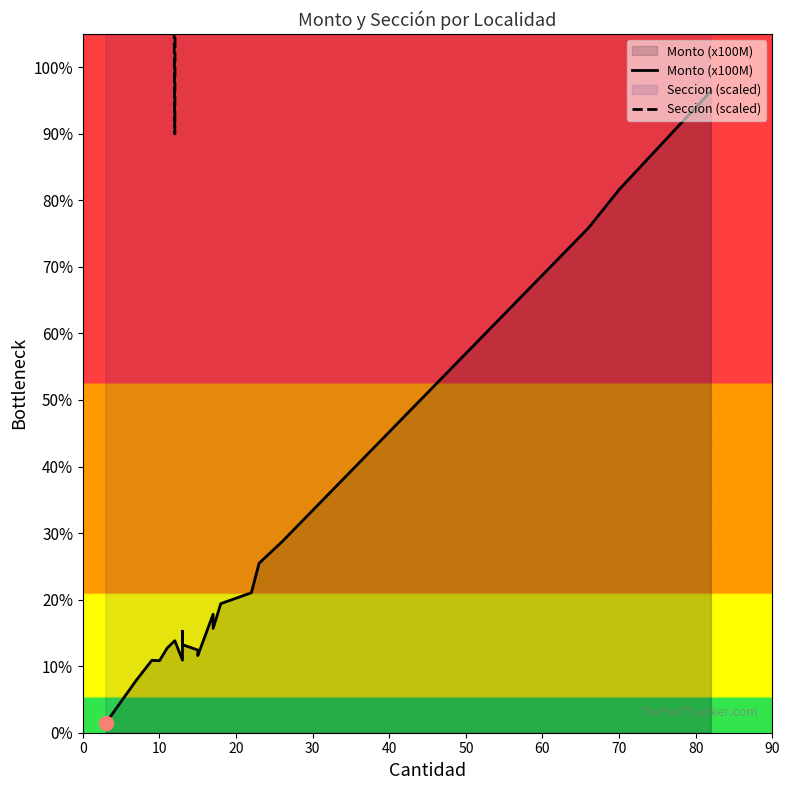

What is the total value across all series at 10?

45.8